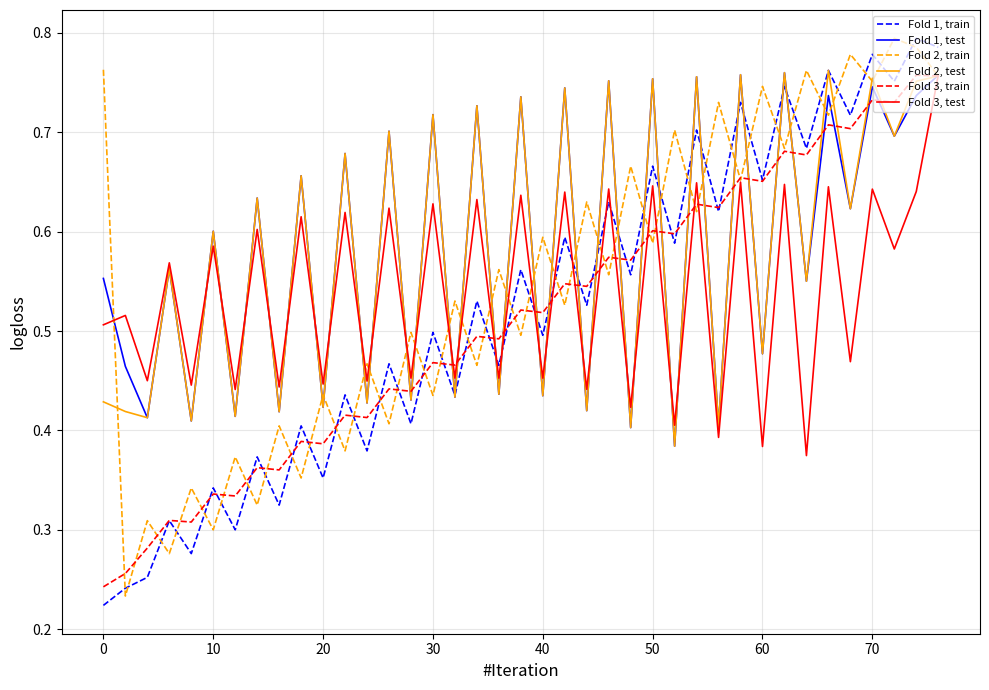

Count the Fold 1, train values in the range 0 to 1.

39